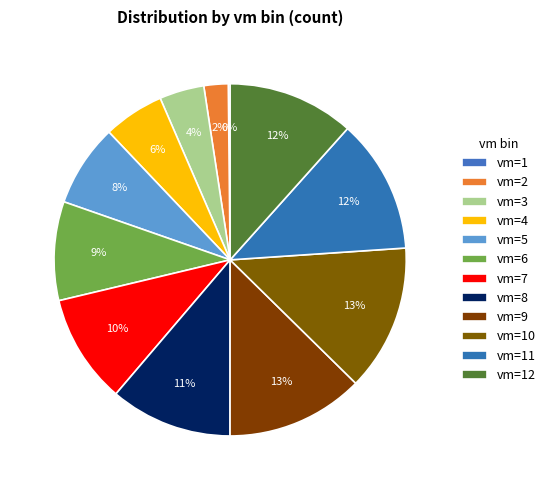

Does vm=8 account for over 50% of the chart?

No